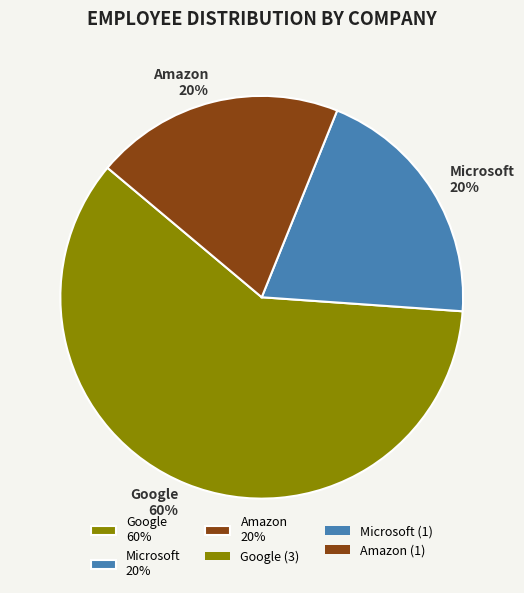

Do Amazon 20% and Microsoft 20% together represent more than half of the pie?

No